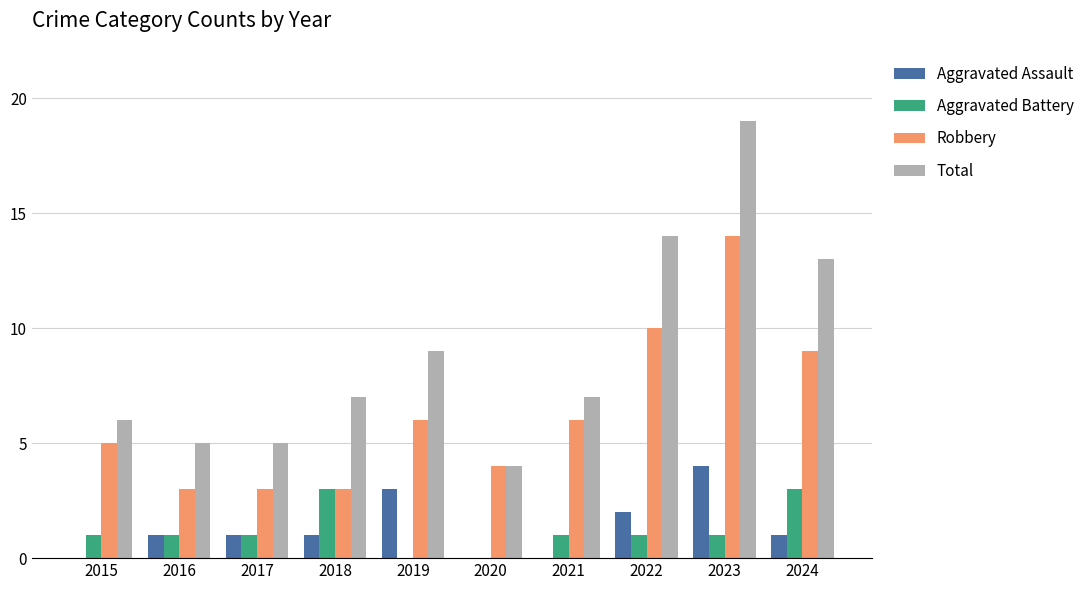

What is the maximum value shown in the chart?

19